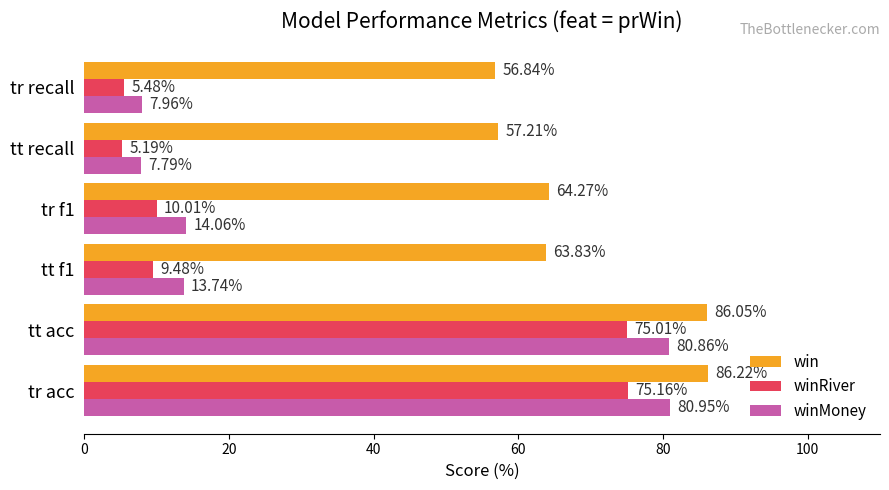

What is the difference between the maximum and minimum values in the winMoney series?

73.2